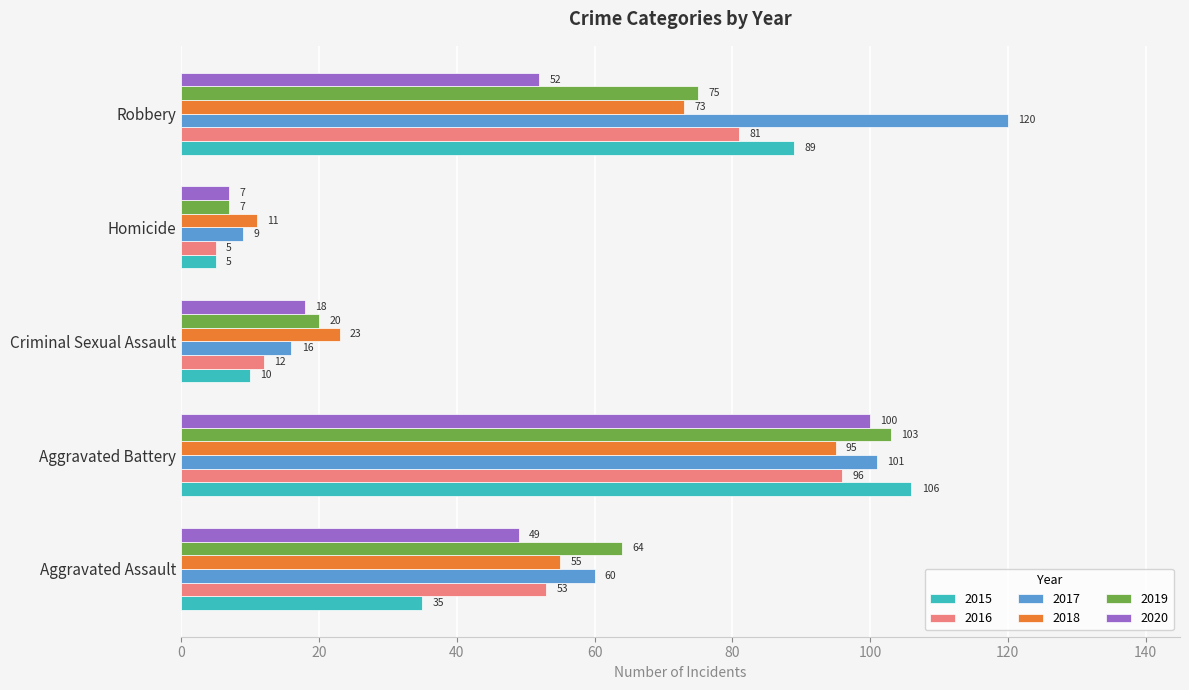

Which series has the widest spread of values?

2017